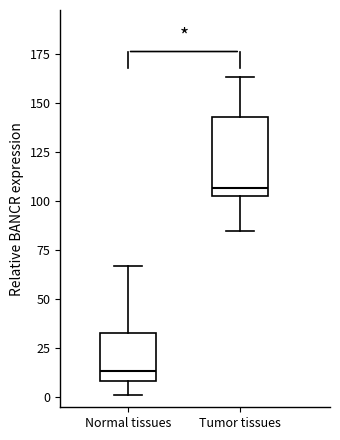

Reading left to right, transcribe this box plot: for each box, give where its median line is, the range the box spans, and where its two whiskers end, as read against the y-axis. The values are not printed on the chart, so give them approximately, as read against the axis.

Normal tissues: median 15, box 10 to 35, whiskers 0 to 65
Tumor tissues: median 105 (just above the box's lower edge), box 105 to 145, whiskers 85 to 165